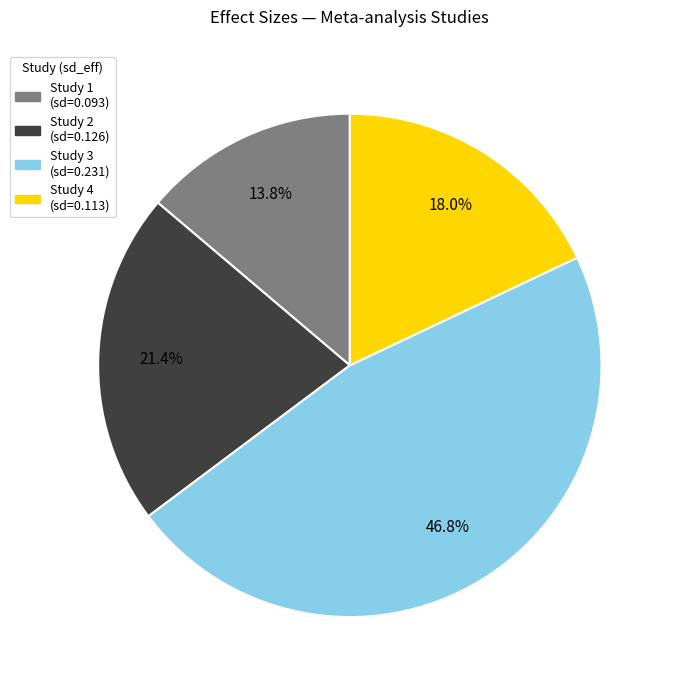

Is there any slice that represents more than half of the pie?

No